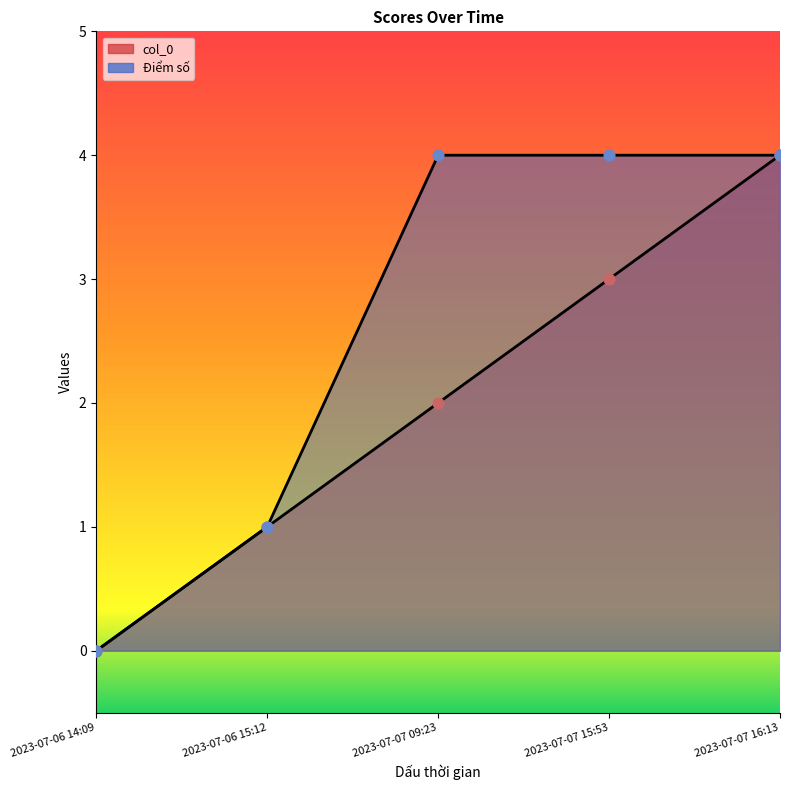

Which series has the largest Y range (max minus min)?

col_0